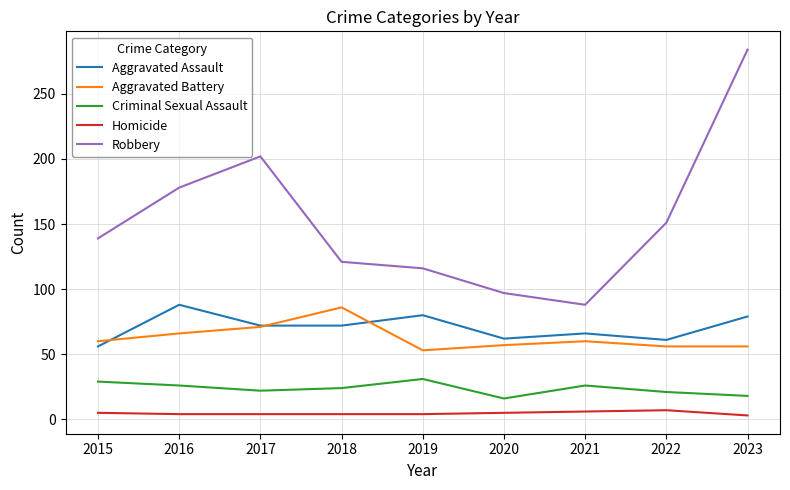

What is the total value across all series at 2015?

289